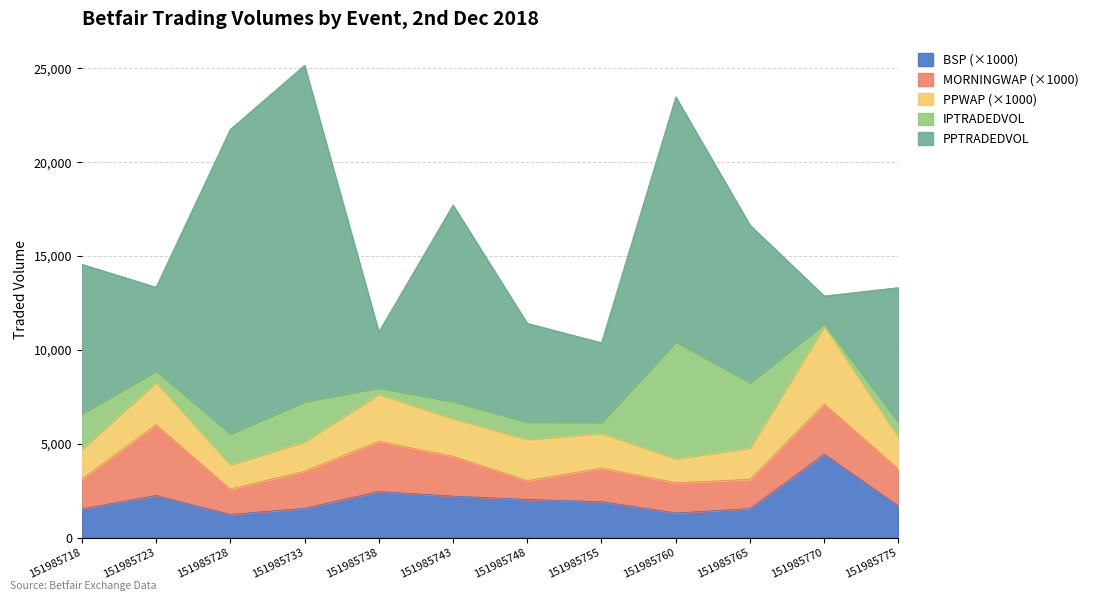

How many lines are shown in the chart?

5